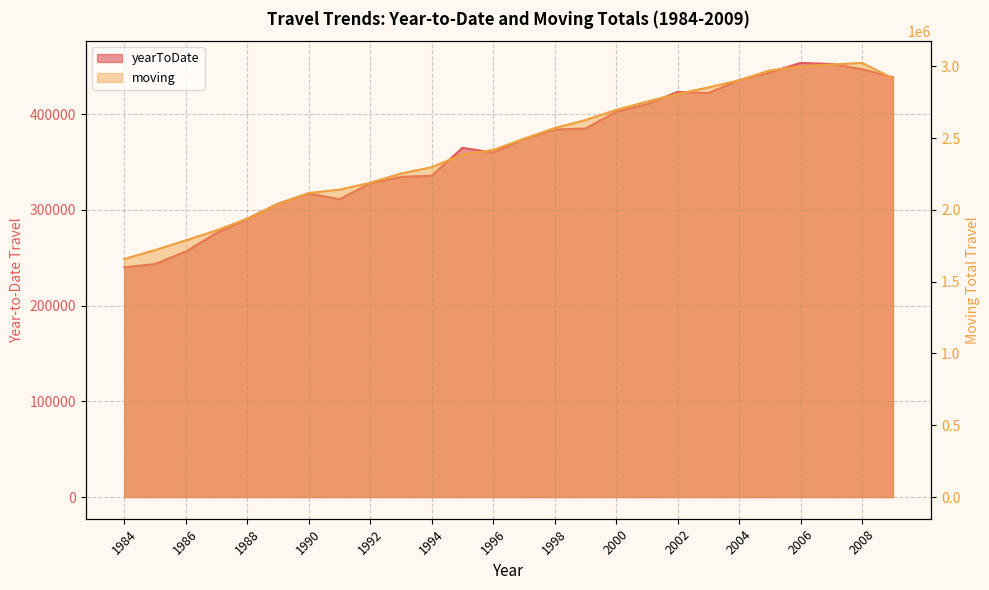

The value of moving at 2009 is 2916667. True or false?

True